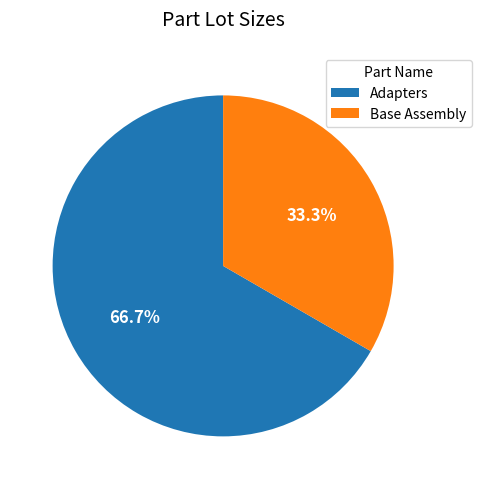

What percentage is NOT represented by Base Assembly?

66.7%